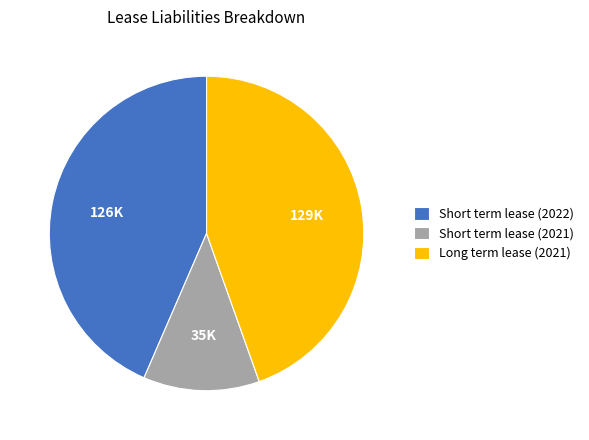

Does any single category account for the majority?

No